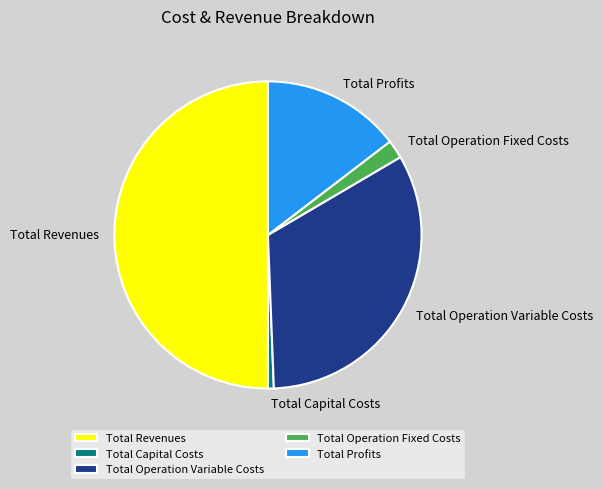

Approximately how many times larger is the value at Total Operation Fixed Costs compared to Total Capital Costs?

3.2